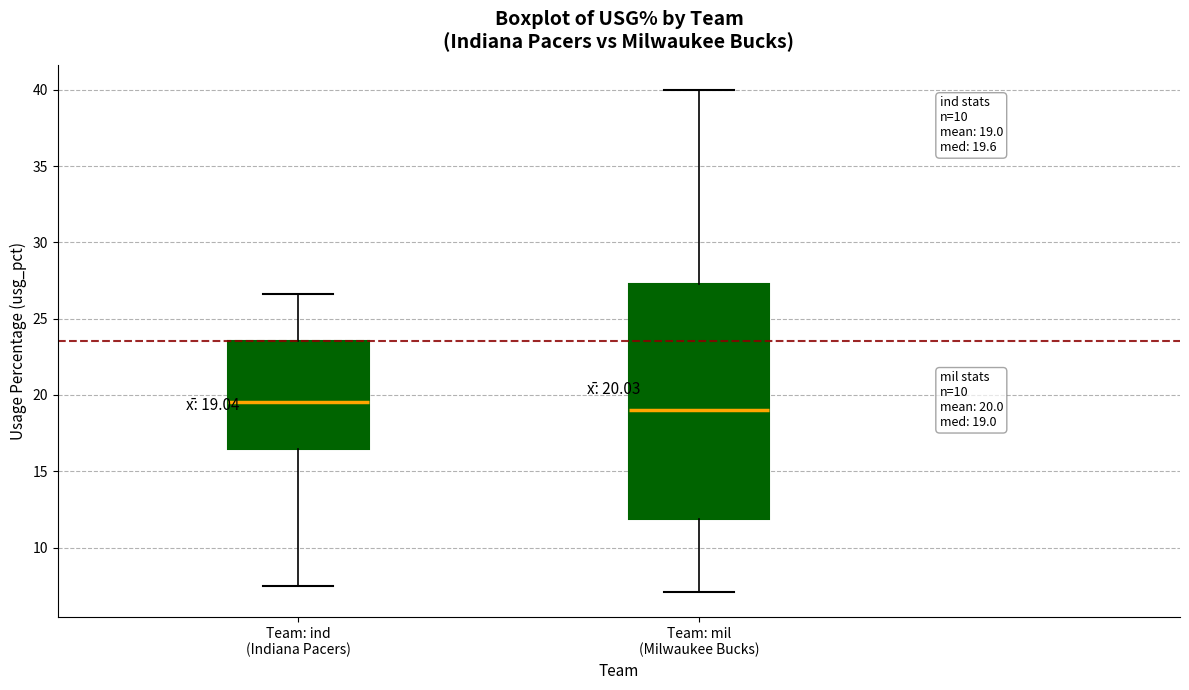

Which box is the tallest, from its lower edge to its upper edge?

Team: mil (Milwaukee Bucks)